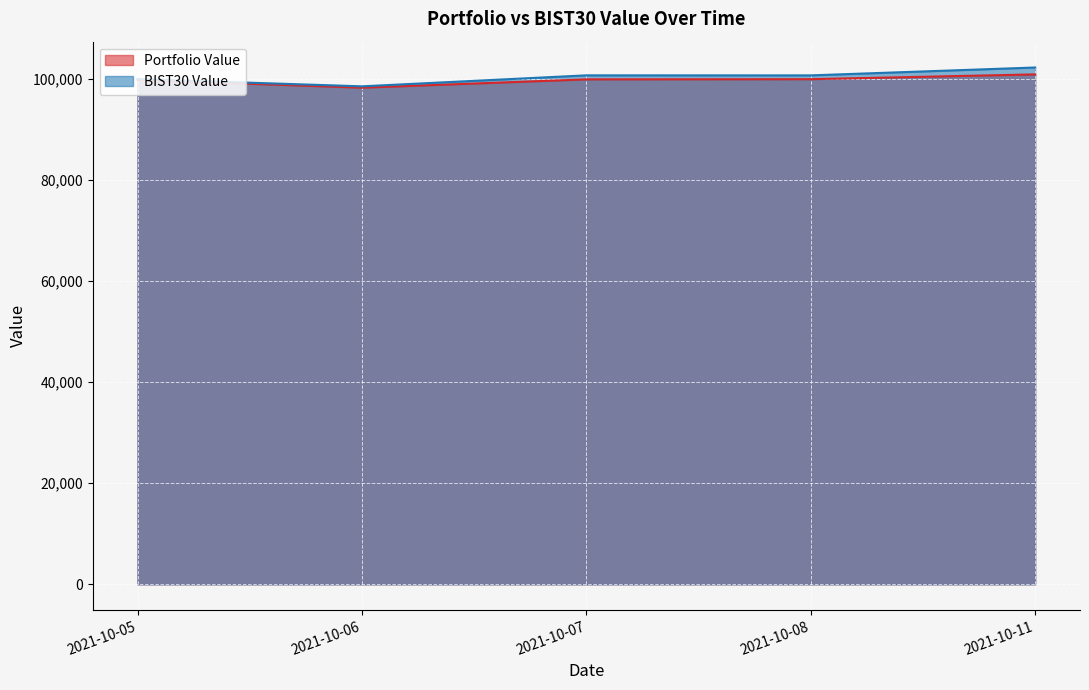

Which series has the largest range (max minus min)?

BIST30 Value